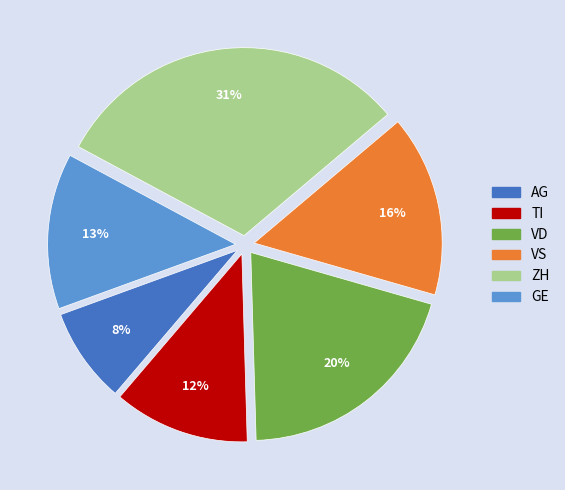

Is there any slice that represents more than half of the pie?

No